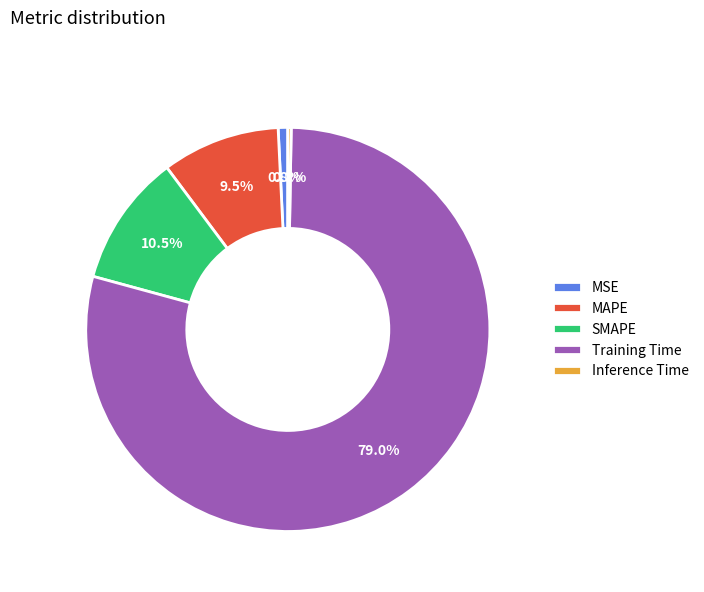

What is the majority slice?

Training Time